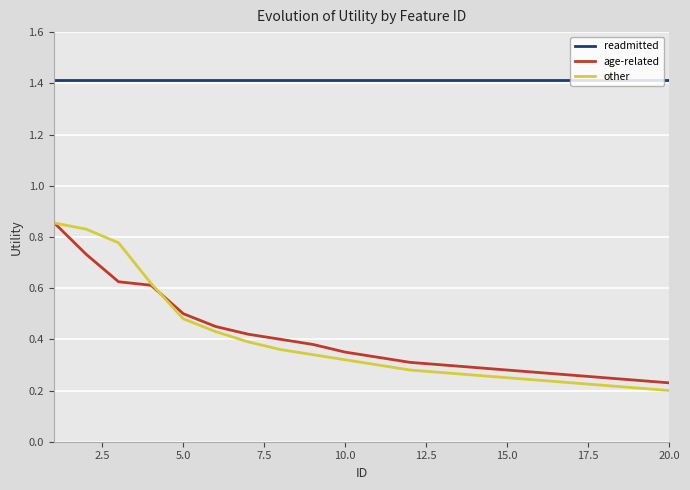

True or false: other and readmitted cross at least once.

False